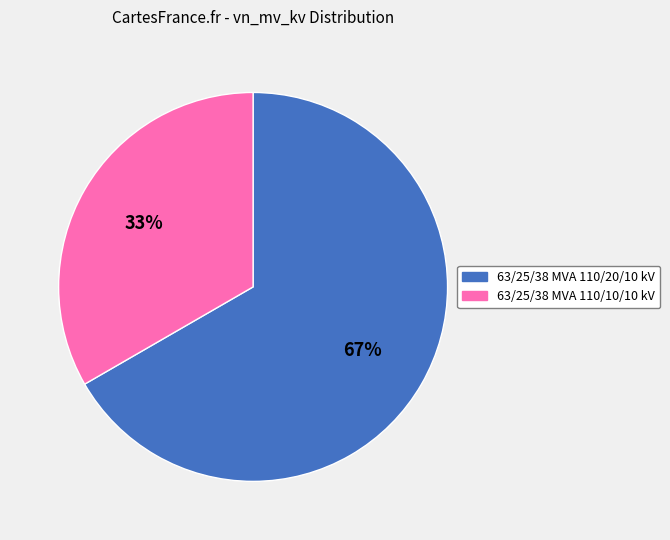

Which category has the smallest portion of the pie?

63/25/38 MVA 110/10/10 kV